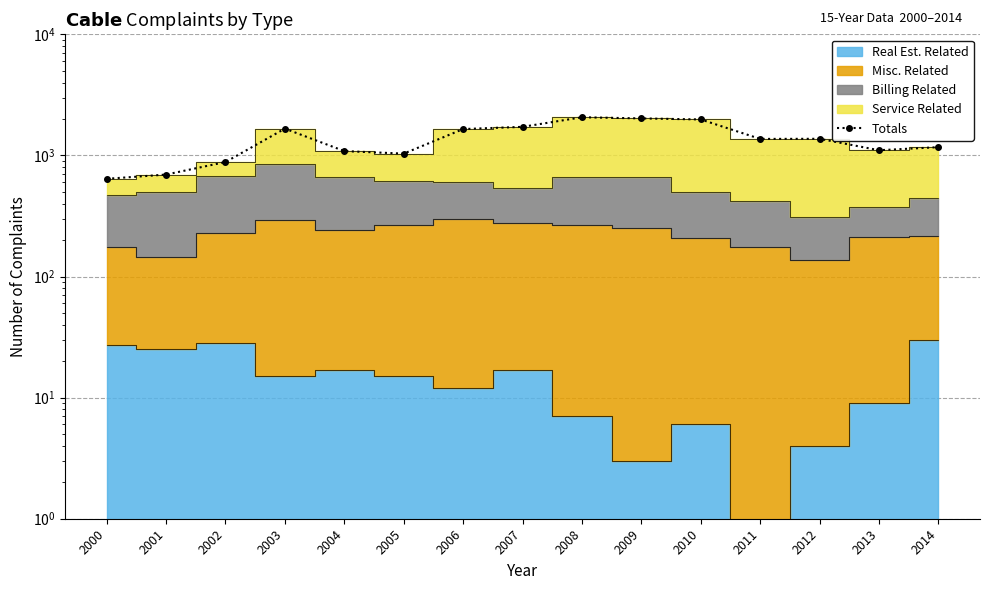

How many points are lower than both their immediate neighbors (excluding endpoints)?

3